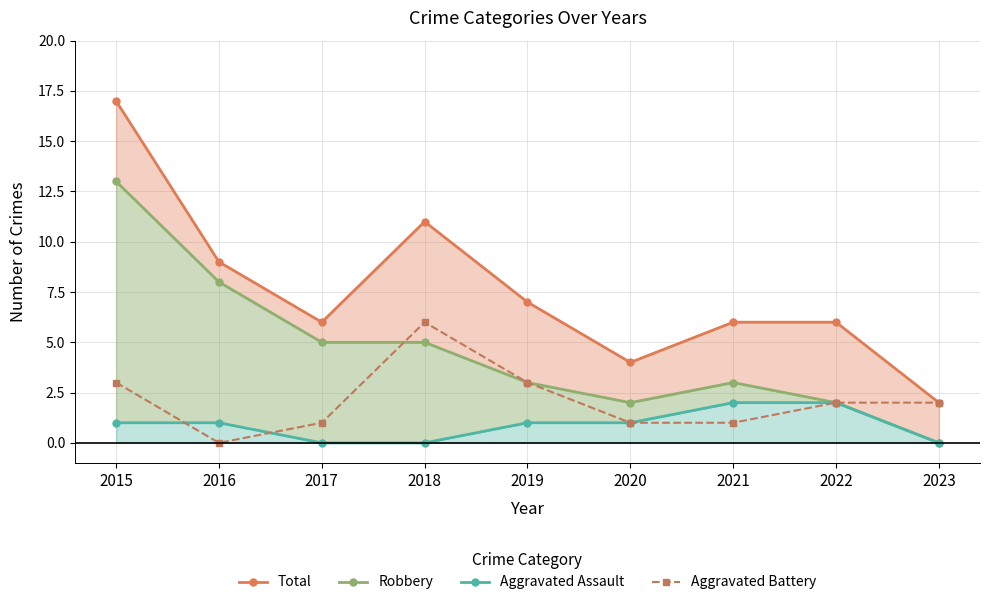

What is the sum of the Aggravated Battery values at 2019 and 2015?

6